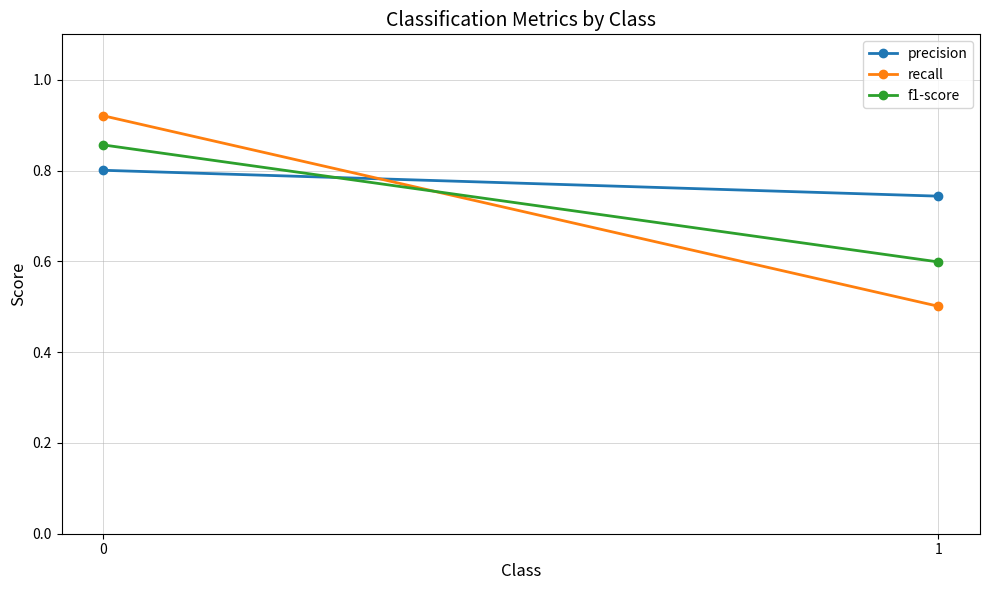

Which series has the largest range (max minus min)?

recall